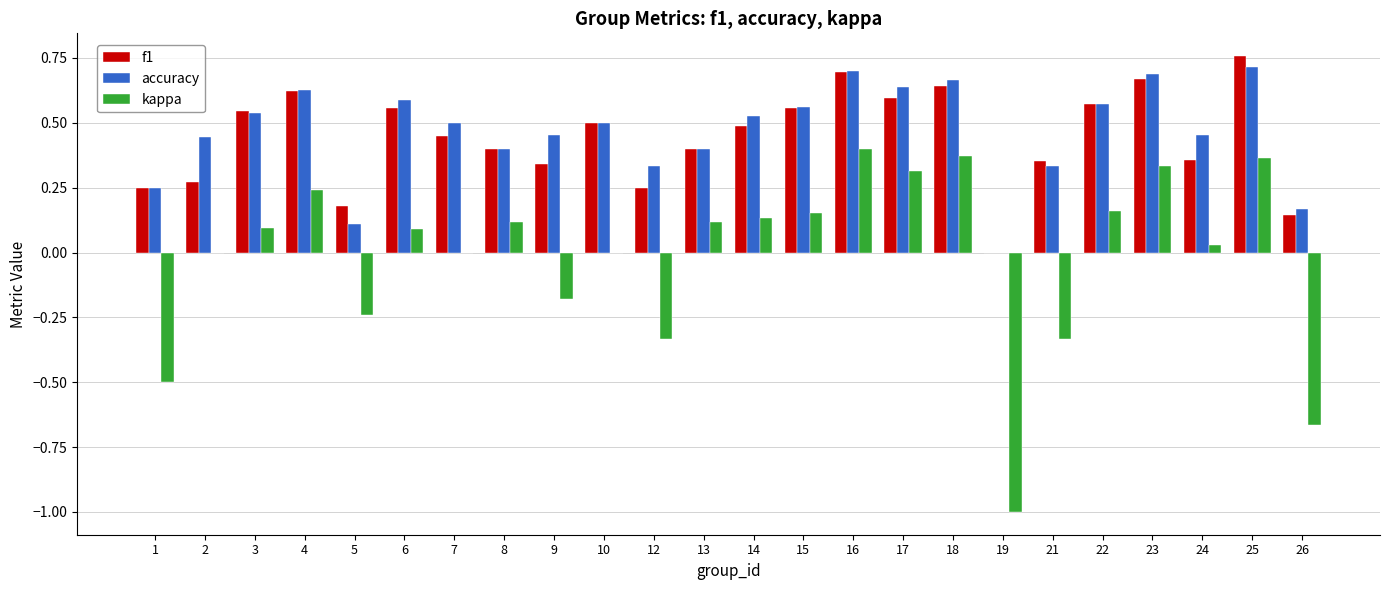

At which label is f1 closest to 0?

19